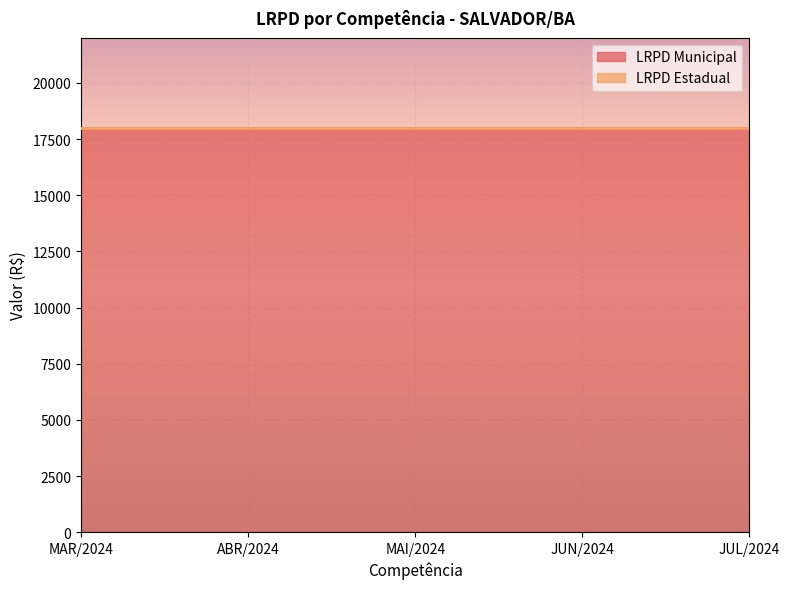

What is the label of the 5th point from the left?

JUL/2024